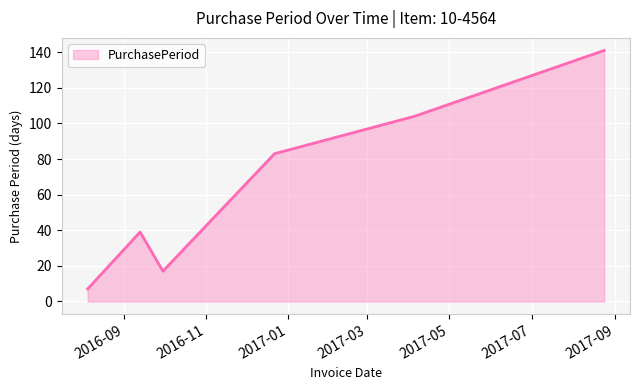

What is the greatest value displayed?

141